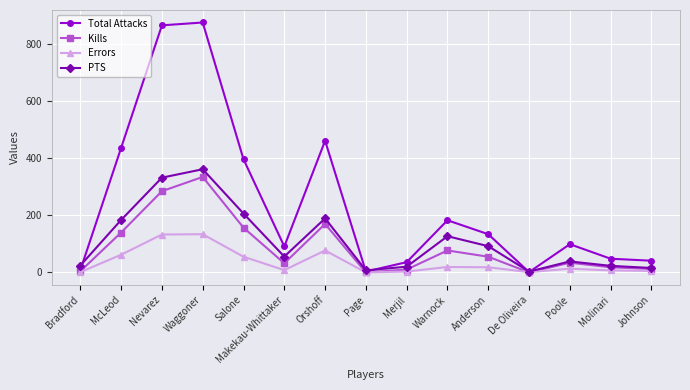

At which category is the sum across all series the highest?

Waggoner